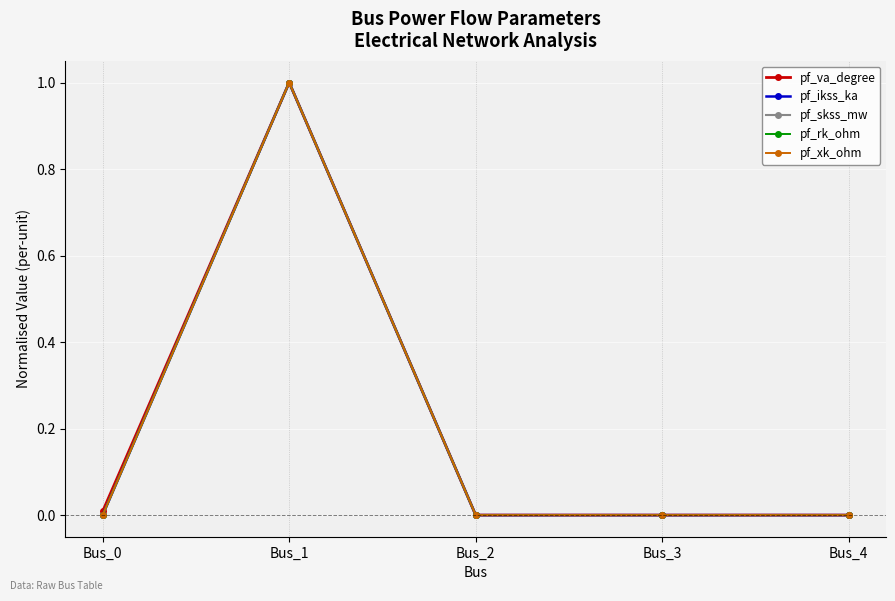

Reading right to left, what are all the values shown in this chart?

pf_va_degree: Bus_4=0.0	Bus_3=0.0	Bus_2=0.0	Bus_1=1.0	Bus_0=0.0
pf_ikss_ka: Bus_4=0.0	Bus_3=0.0	Bus_2=0.0	Bus_1=1.0	Bus_0=0.0
pf_skss_mw: Bus_4=0.0	Bus_3=0.0	Bus_2=0.0	Bus_1=1.0	Bus_0=0.0
pf_rk_ohm: Bus_4=0.0	Bus_3=0.0	Bus_2=0.0	Bus_1=1.0	Bus_0=0.0
pf_xk_ohm: Bus_4=0.0	Bus_3=0.0	Bus_2=0.0	Bus_1=1.0	Bus_0=0.0